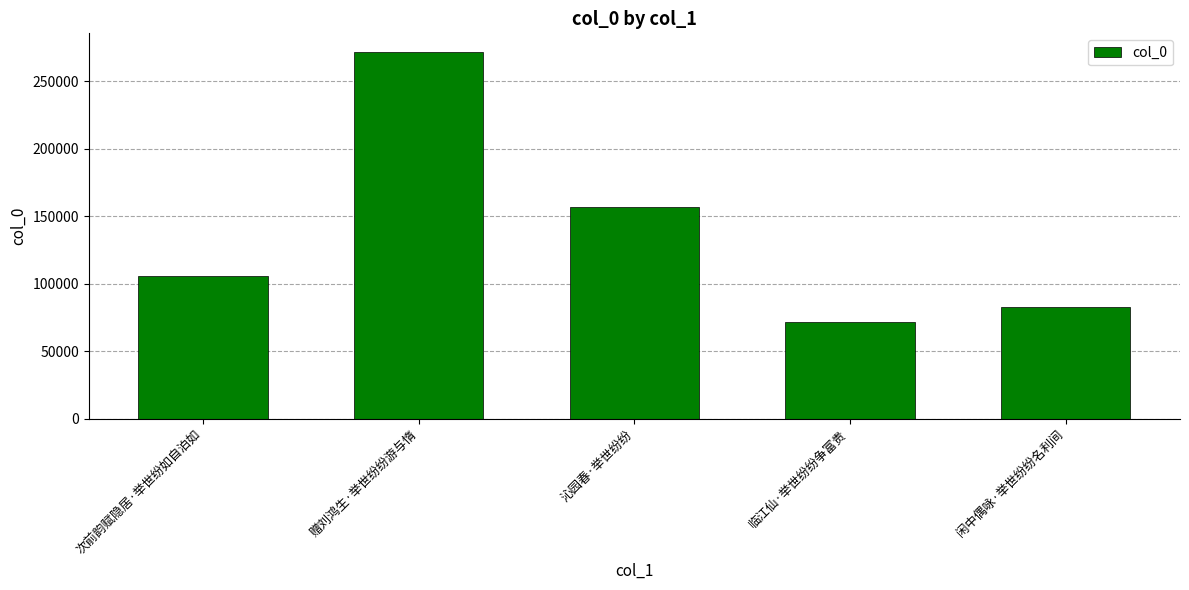

What is the difference between the values at 临江仙·举世纷纷争富贵 and 次前韵赋隐居·举世纷如自泊如?

34419